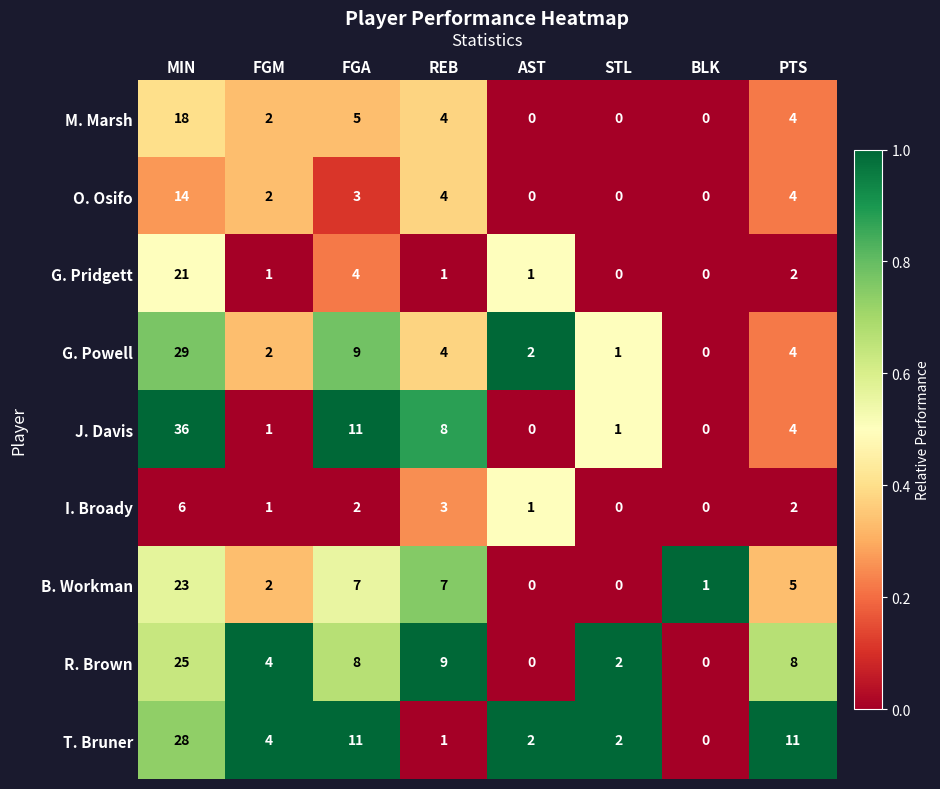

List the series in order of their peak value, highest first.

J. Davis, G. Powell, T. Bruner, R. Brown, B. Workman, G. Pridgett, M. Marsh, O. Osifo, I. Broady